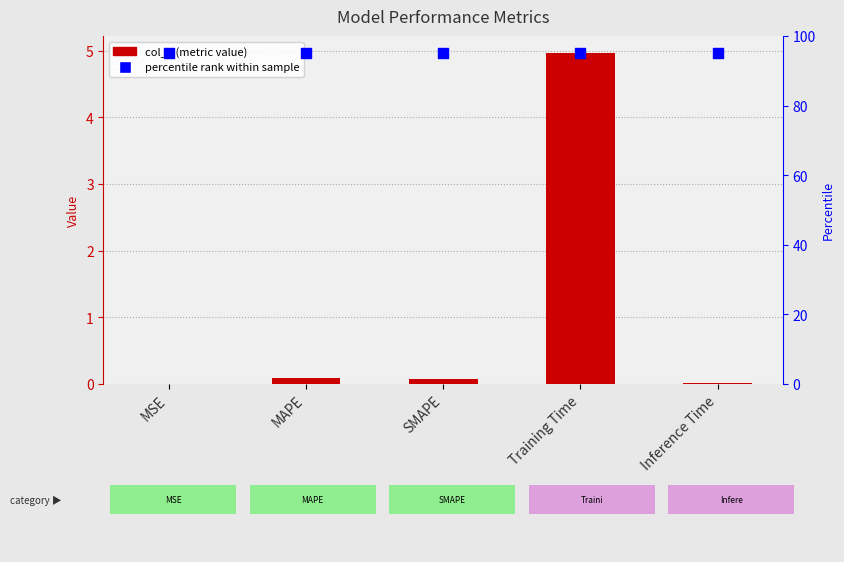

At how many categories does at least one series exceed 59?

5